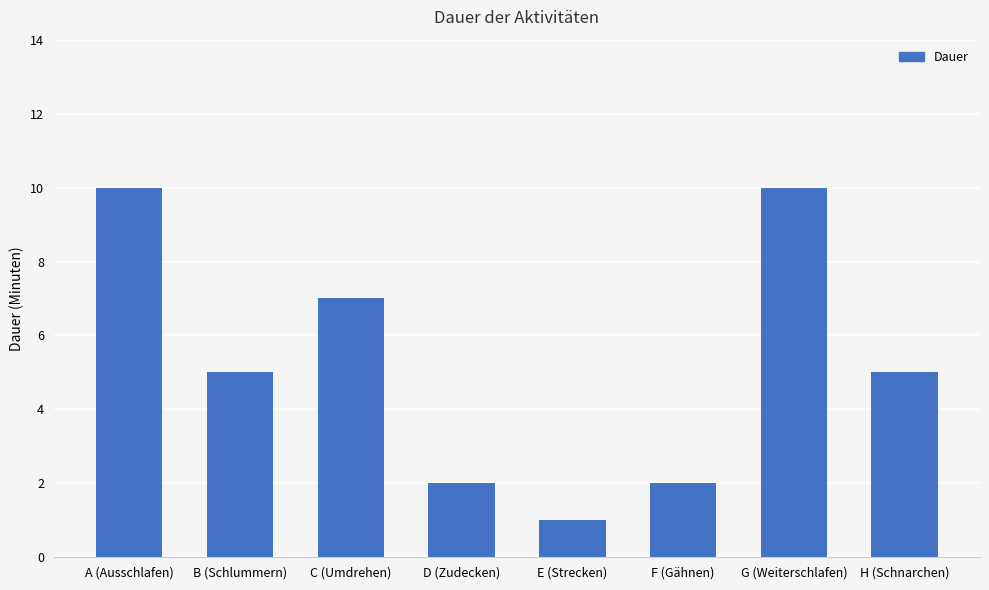

What is the sum of the values at C (Umdrehen) and G (Weiterschlafen)?

17